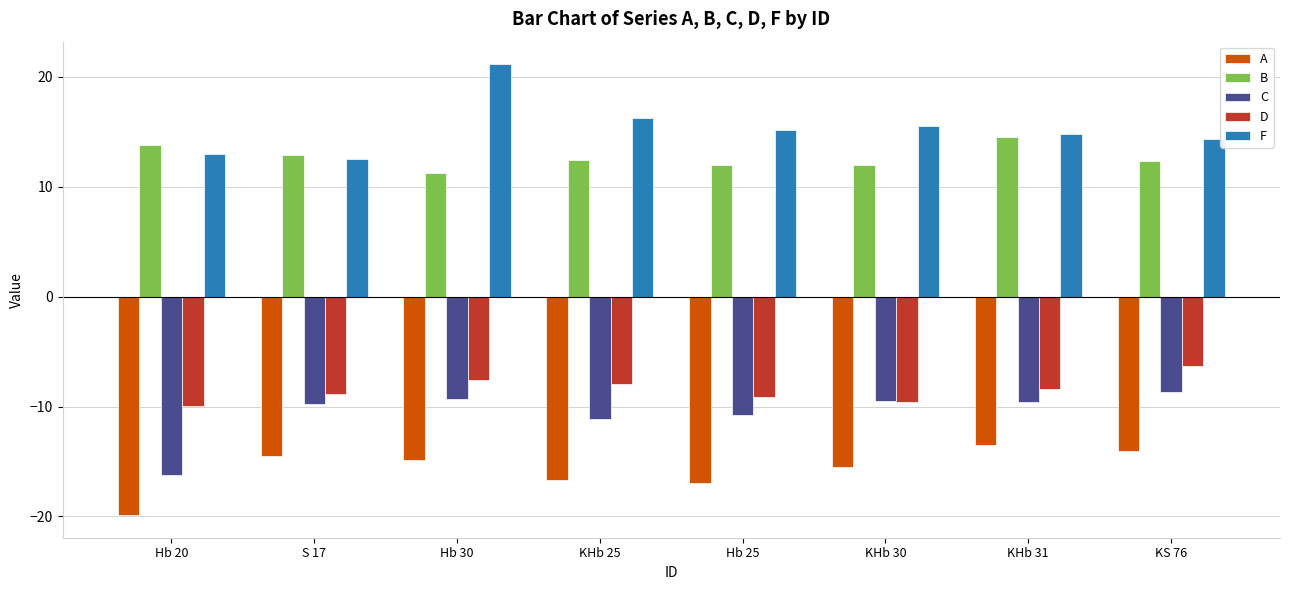

What is the approximate value of F at S 17?

12.6